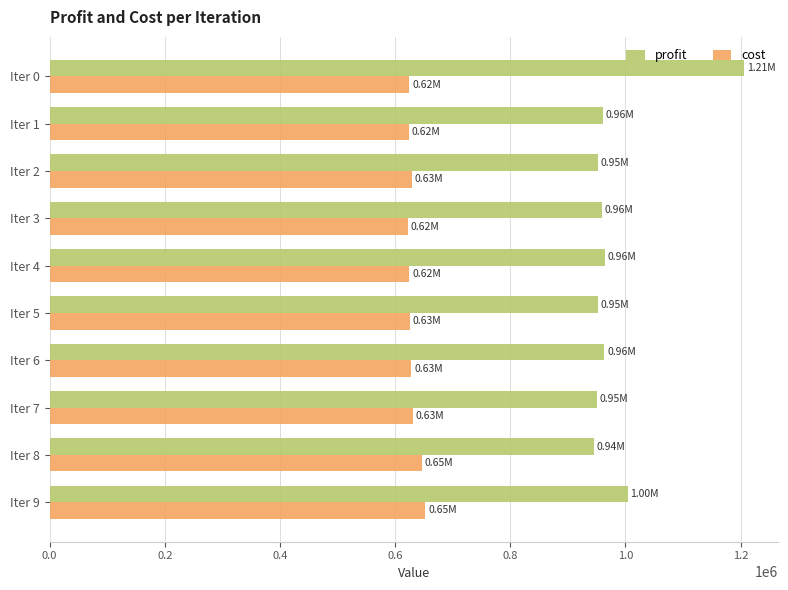

What is the difference between the maximum and second lowest values in the profit series?

254822.3